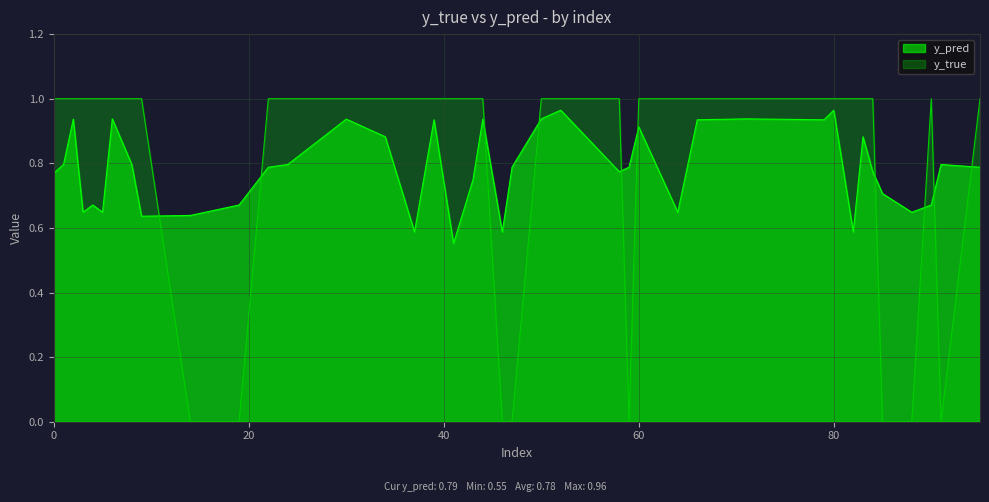

Is the value of y_pred at 91 greater than the value of y_true at 71?

No